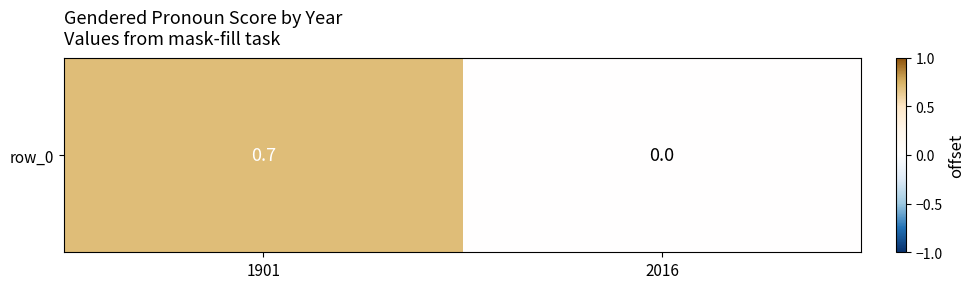

Reading right to left, extract all data points from this chart.

0.0	0.7